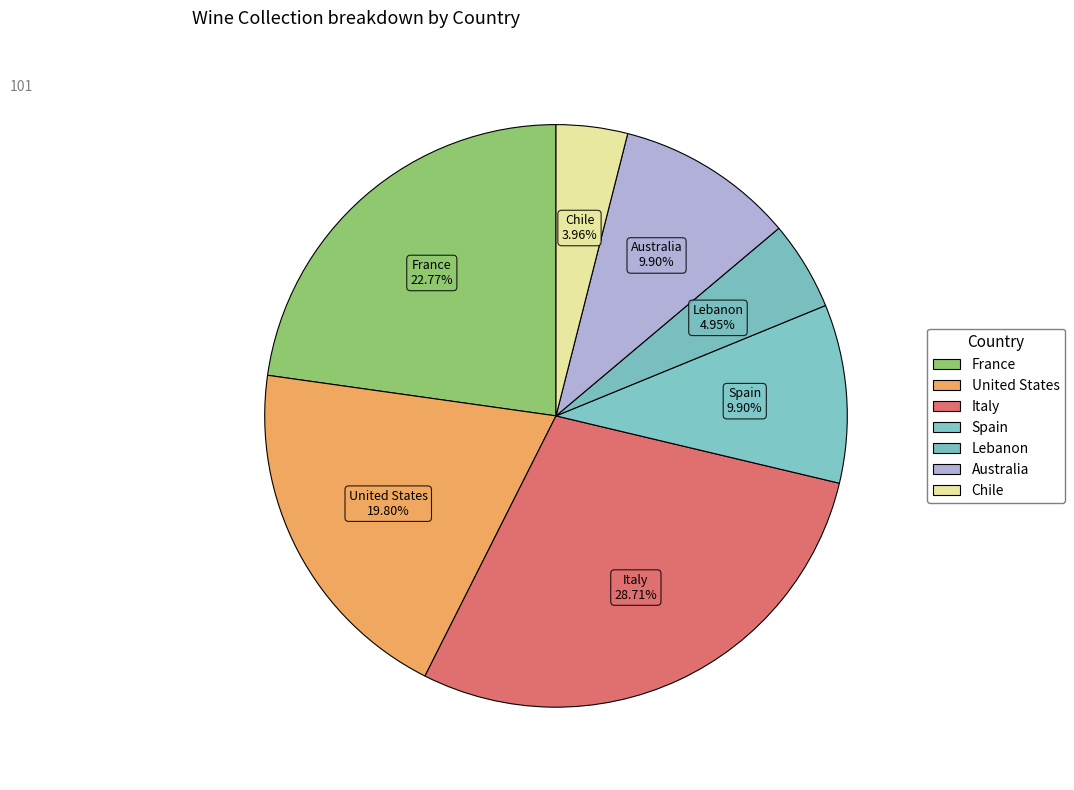

How many segments does this pie chart have?

7